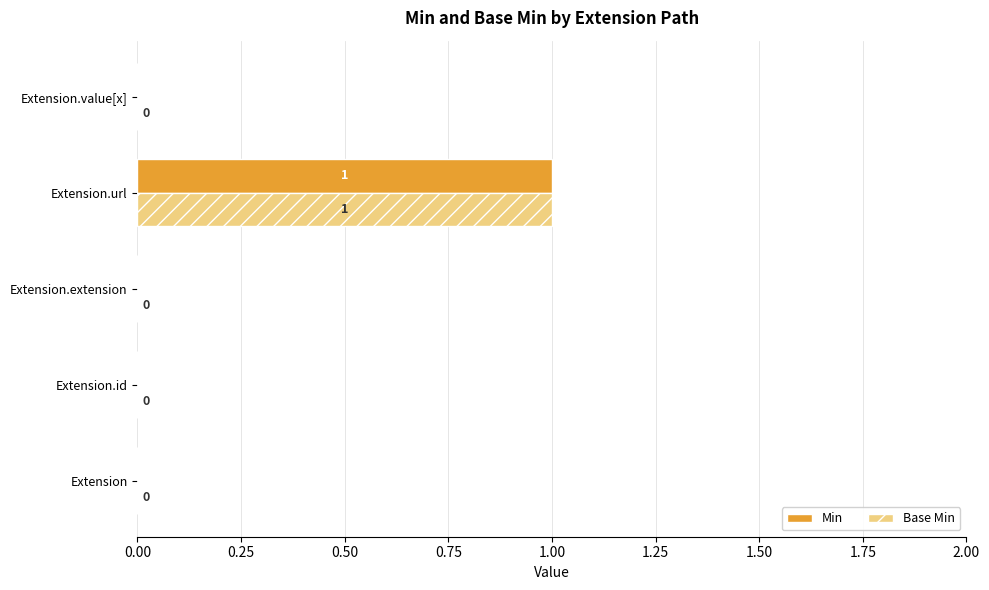

At which category does the chart reach its peak across all series?

Extension.url